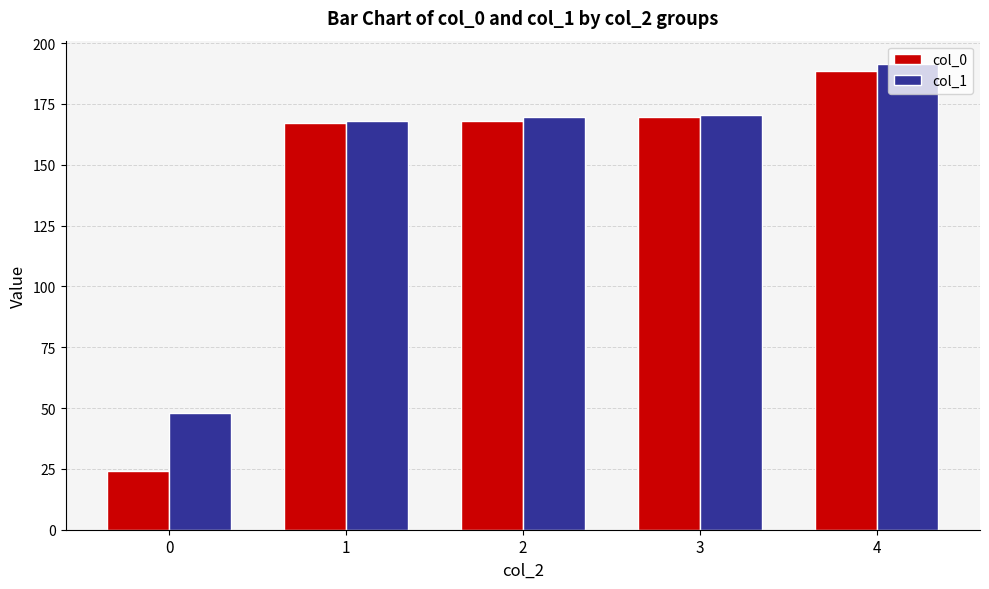

What are all the series names shown in the legend?

col_0, col_1